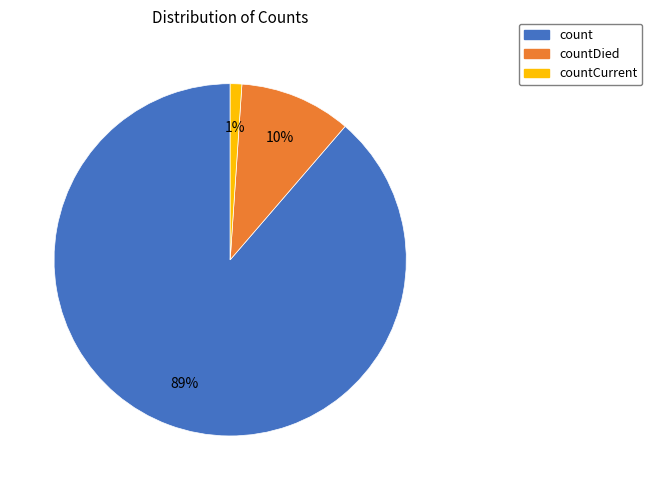

Is the sum of countDied and count greater than half?

Yes